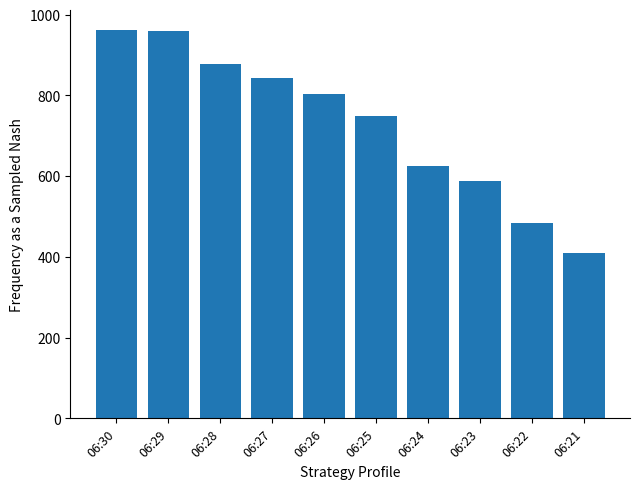

What is the average value?

730